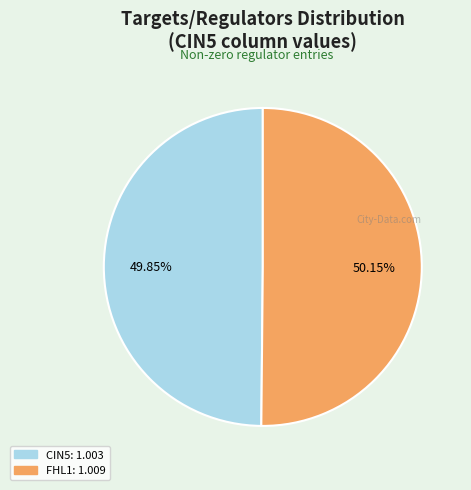

Does any single category account for the majority?

Yes